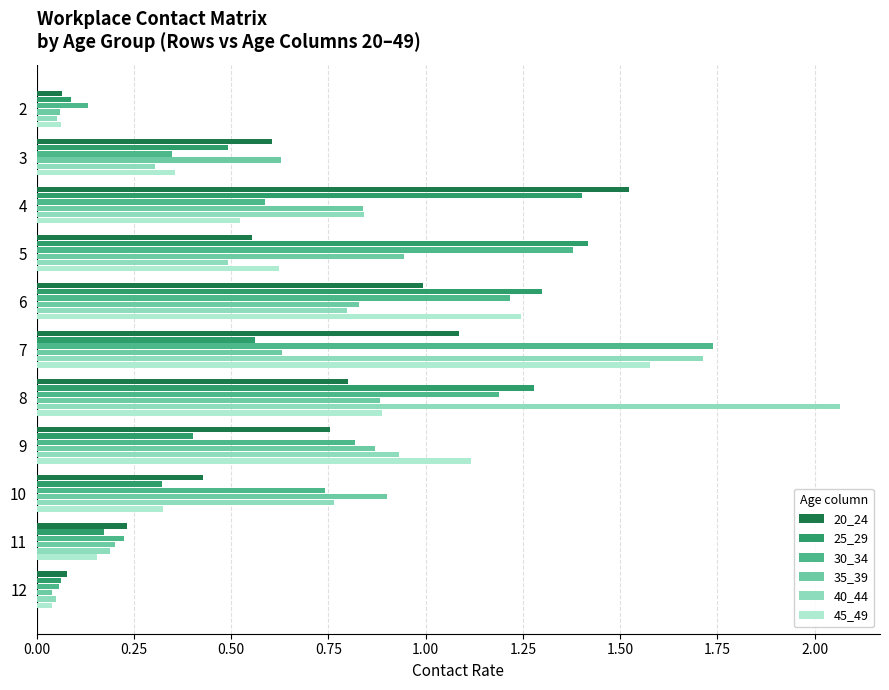

True or false: 45_49 has a value of 0.4 at 9.

False